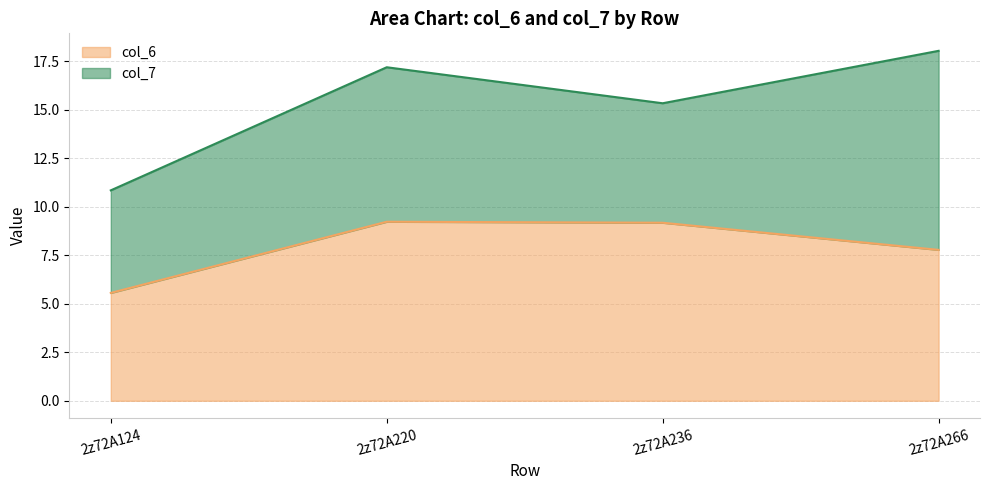

What is the change in value from 2z72A220 to 2z72A266?

-1.5